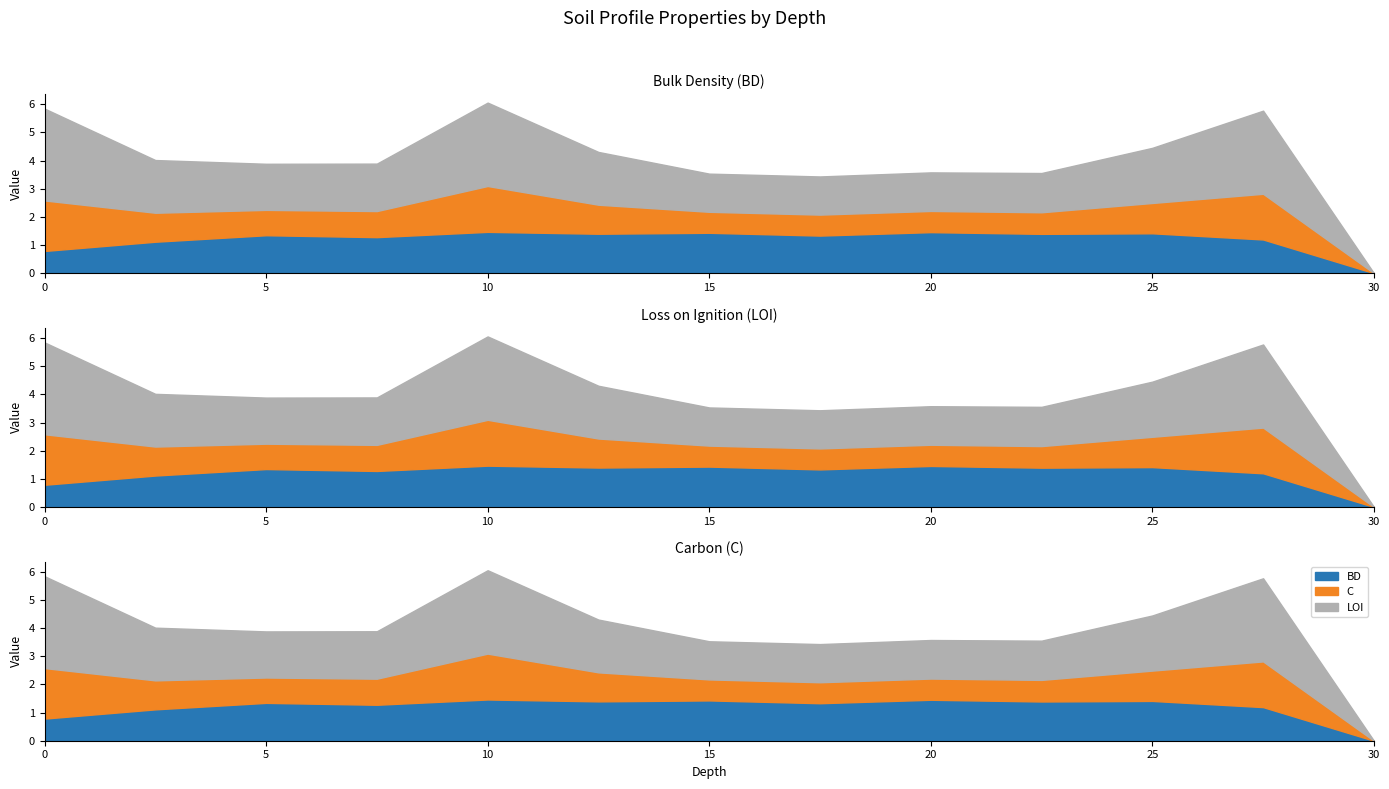

Reading left to right, what are all the values shown in this chart?

BD: 0.8	1.1	1.3	1.3	1.5	1.4	1.4	1.3	1.5	1.4	1.4	1.2	0.0
LOI: 3.3	1.9	1.6	1.7	3.0	1.9	1.4	1.4	1.4	1.4	2.0	3.0	0.0
C: 1.8	1.0	0.9	0.9	1.6	1.0	0.7	0.7	0.8	0.8	1.1	1.6	0.0